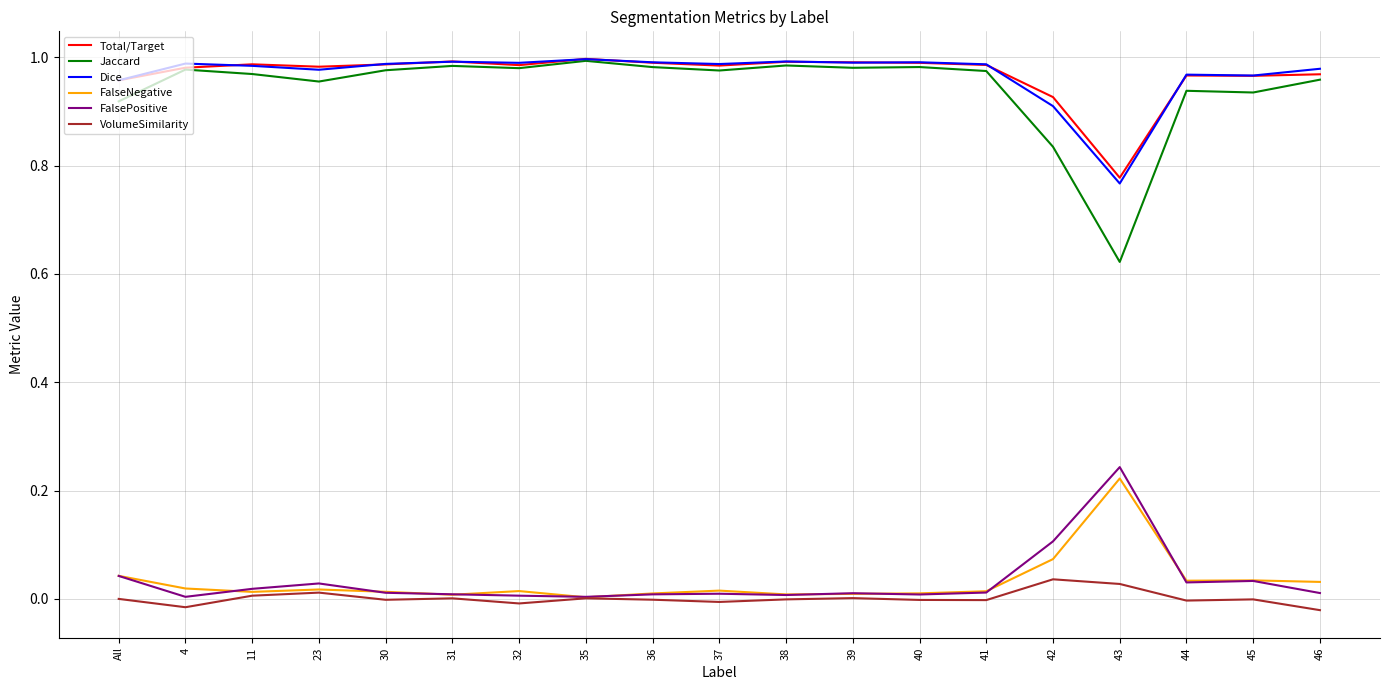

True or false: FalseNegative has a value of 0.0 at 23.

True